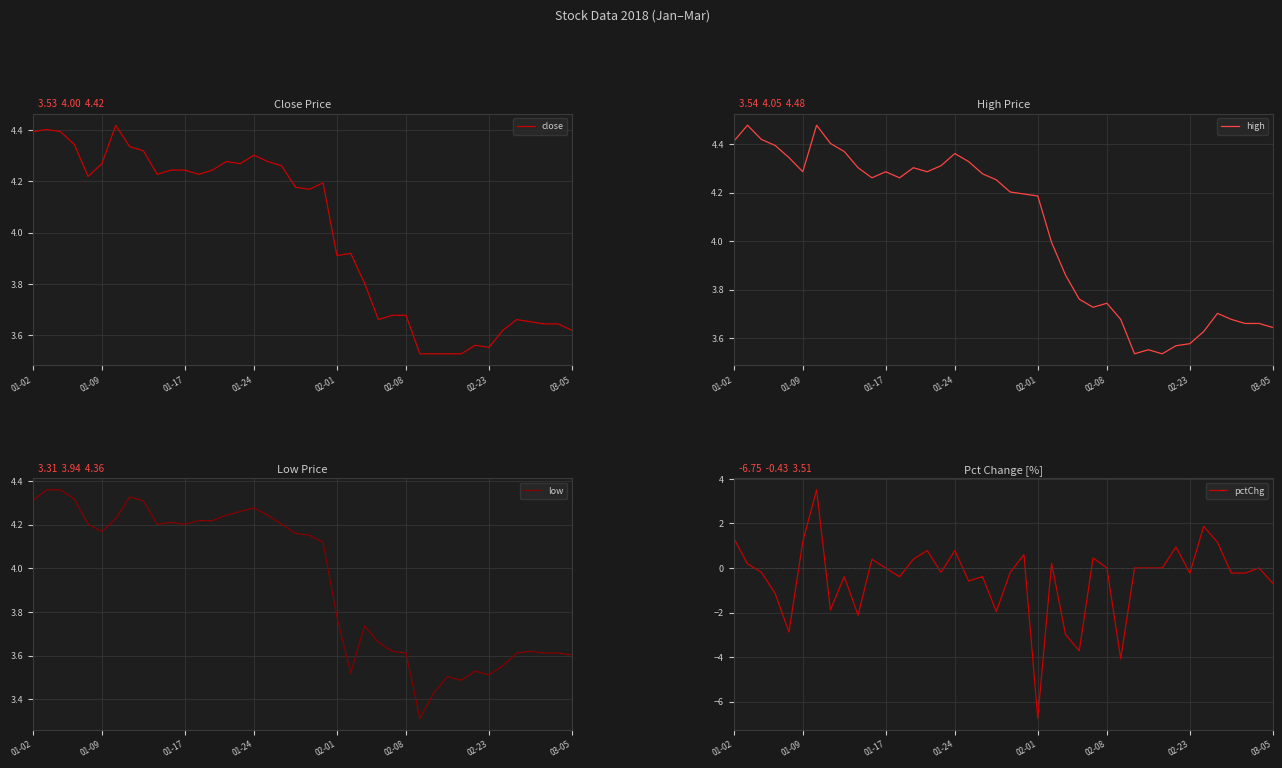

How many lines are shown in the chart?

4